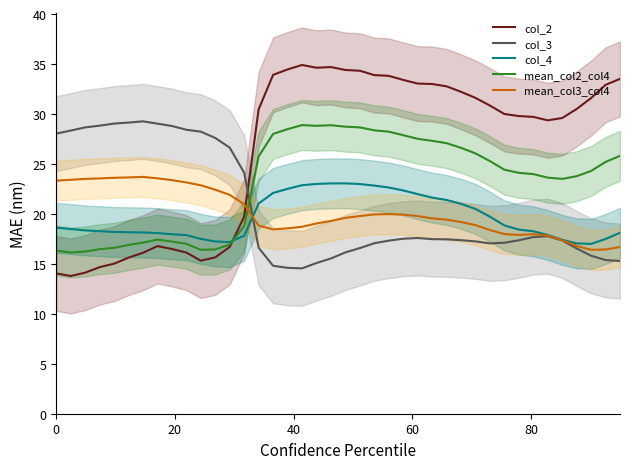

True or false: mean_col3_col4 and col_2 intersect in this chart.

True